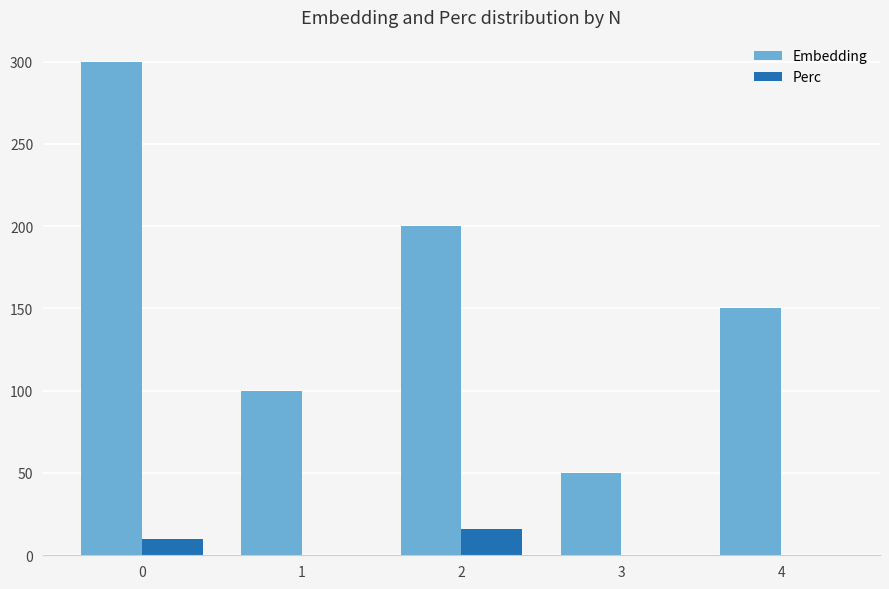

What is the highest value of the Embedding series?

300.0